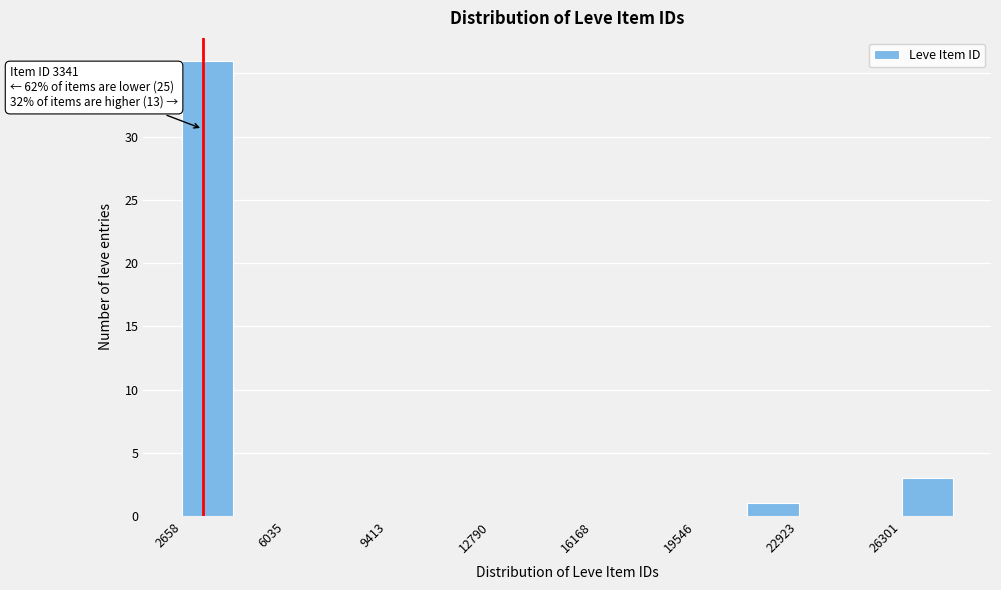

Read against the x-axis, roughly where is the centre of the tallest bar?

3500